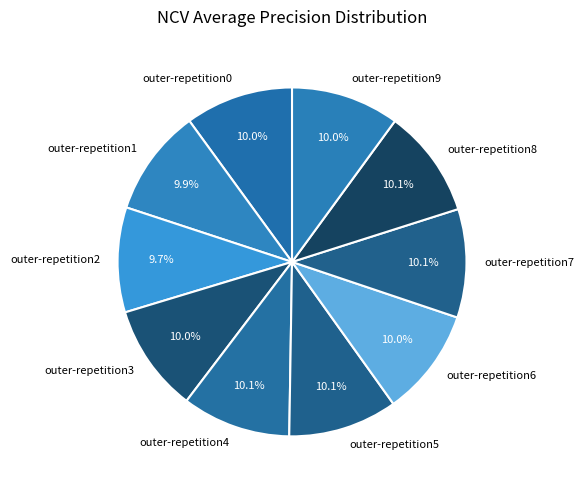

Count the number of slices in the pie.

10